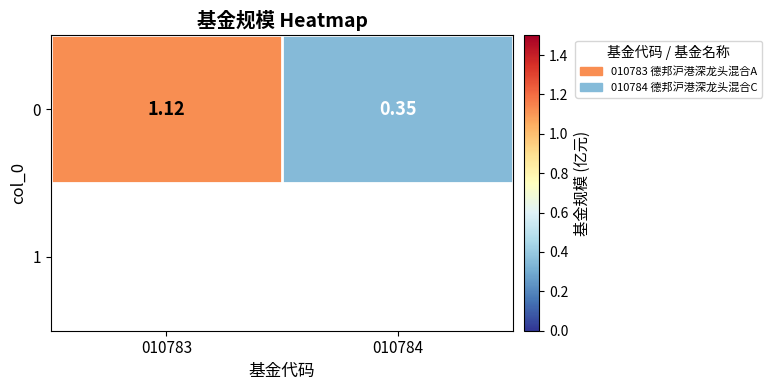

Rank the categories by value from highest to lowest.

010783, 010784